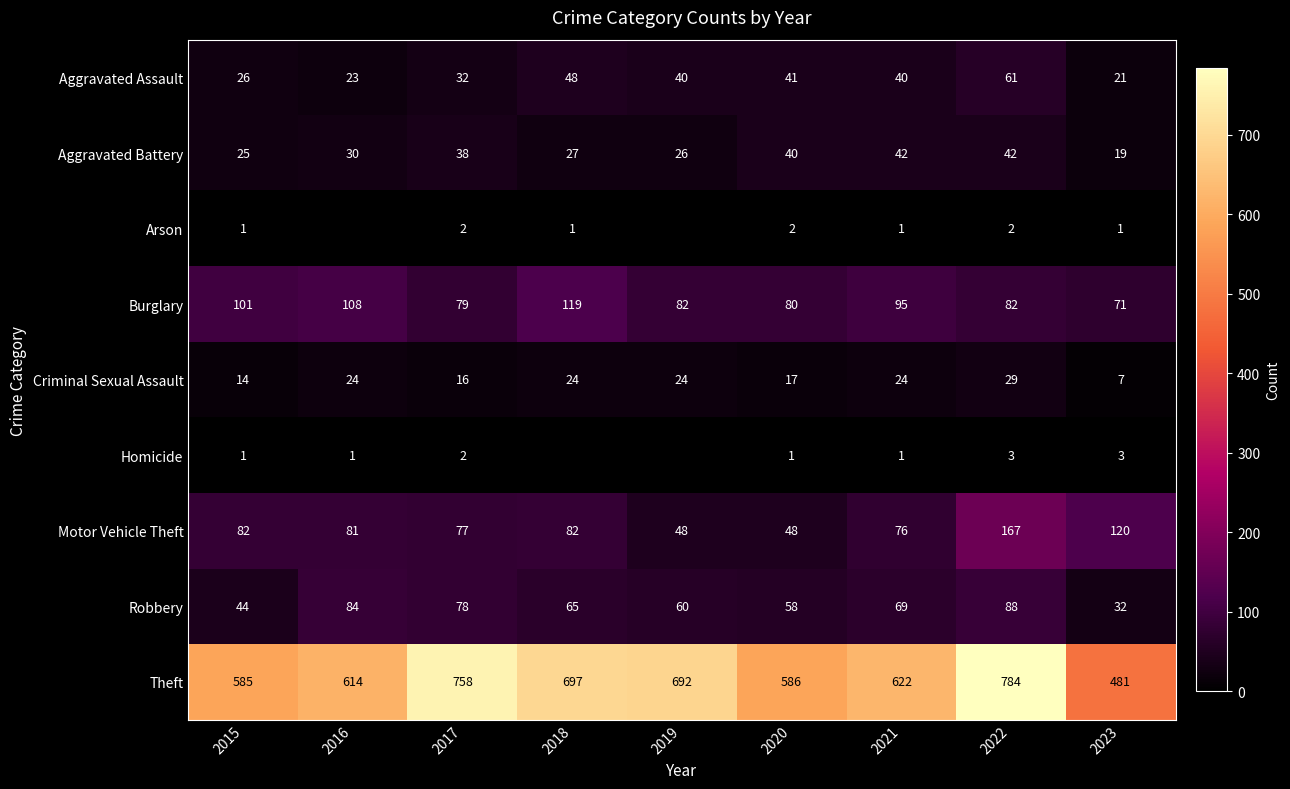

Rank the series at 2018 from highest to lowest value.

Theft, Burglary, Motor Vehicle Theft, Robbery, Aggravated Assault, Aggravated Battery, Criminal Sexual Assault, Arson, Homicide